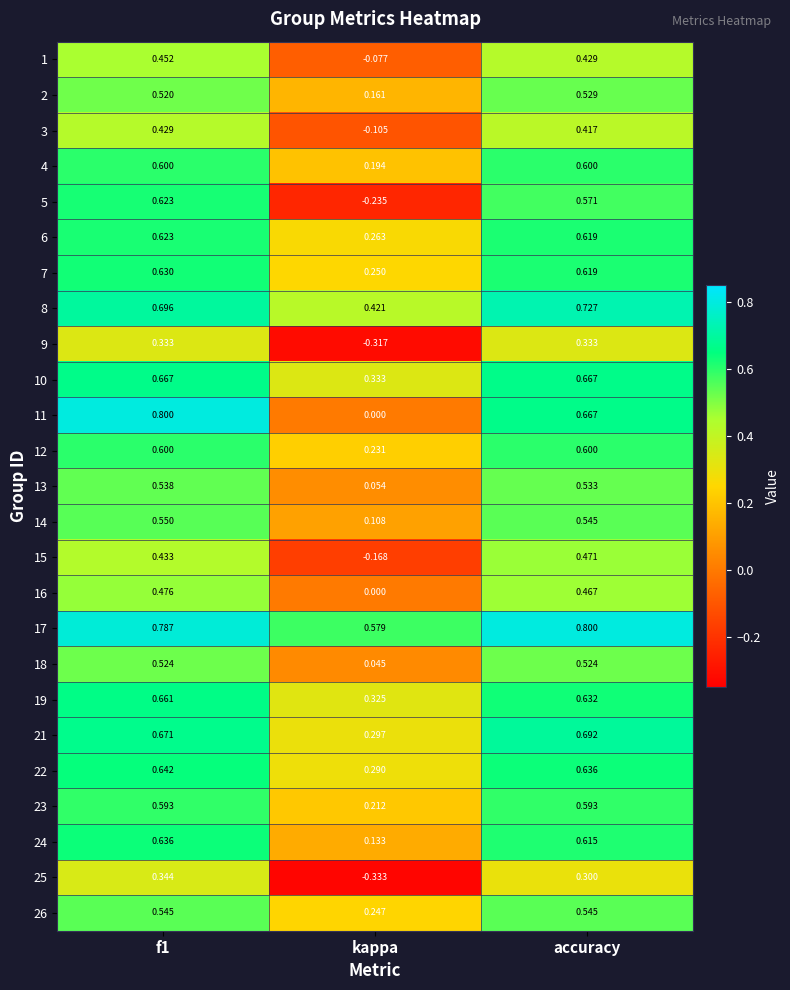

At which label does 4 reach its minimum?

kappa